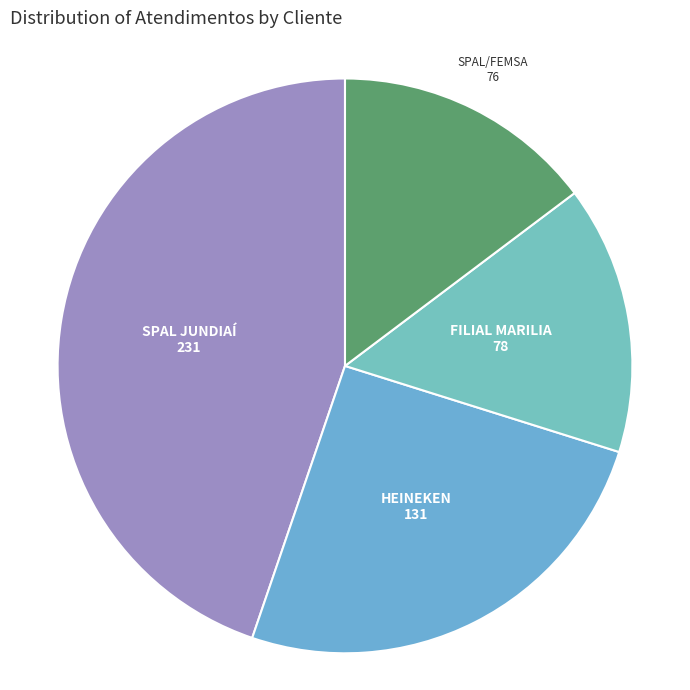

Does any single category account for the majority?

No